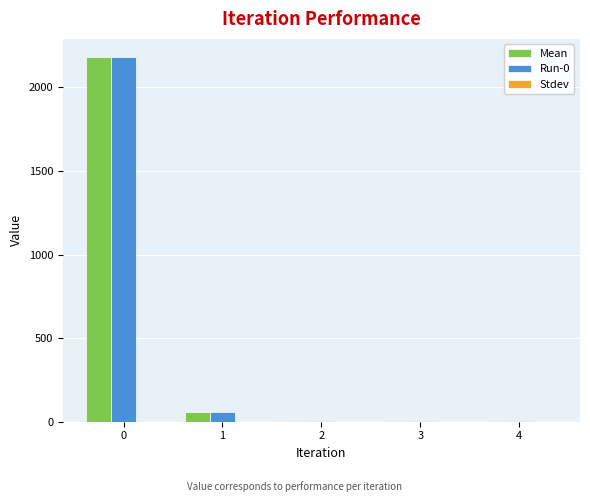

How many groups of bars are there?

5